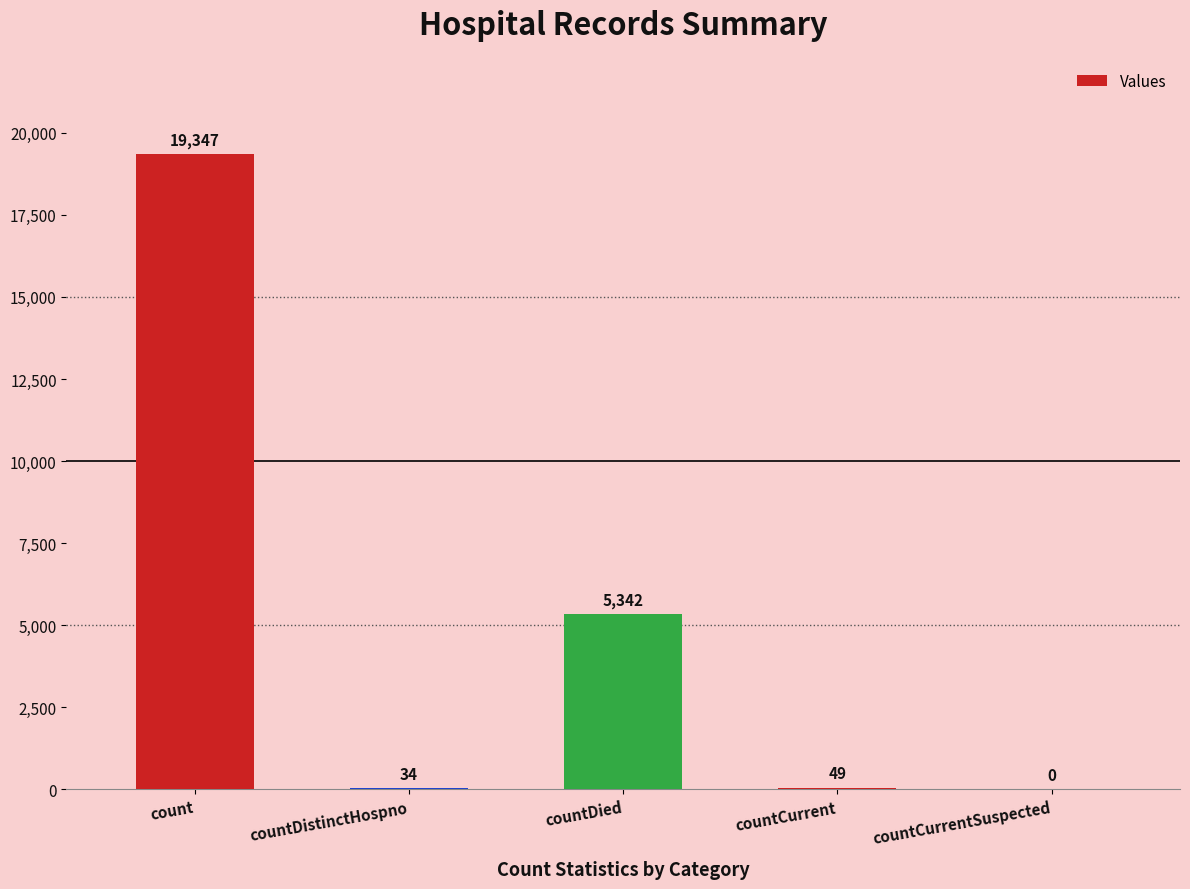

What is the sum of all values?

24772